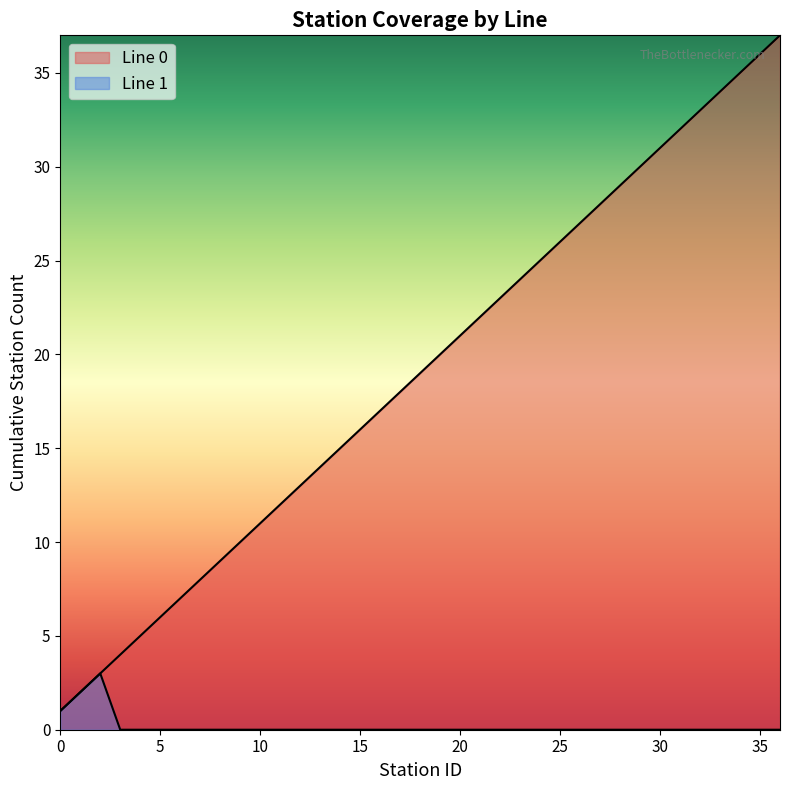

What is the sum of all values?

703